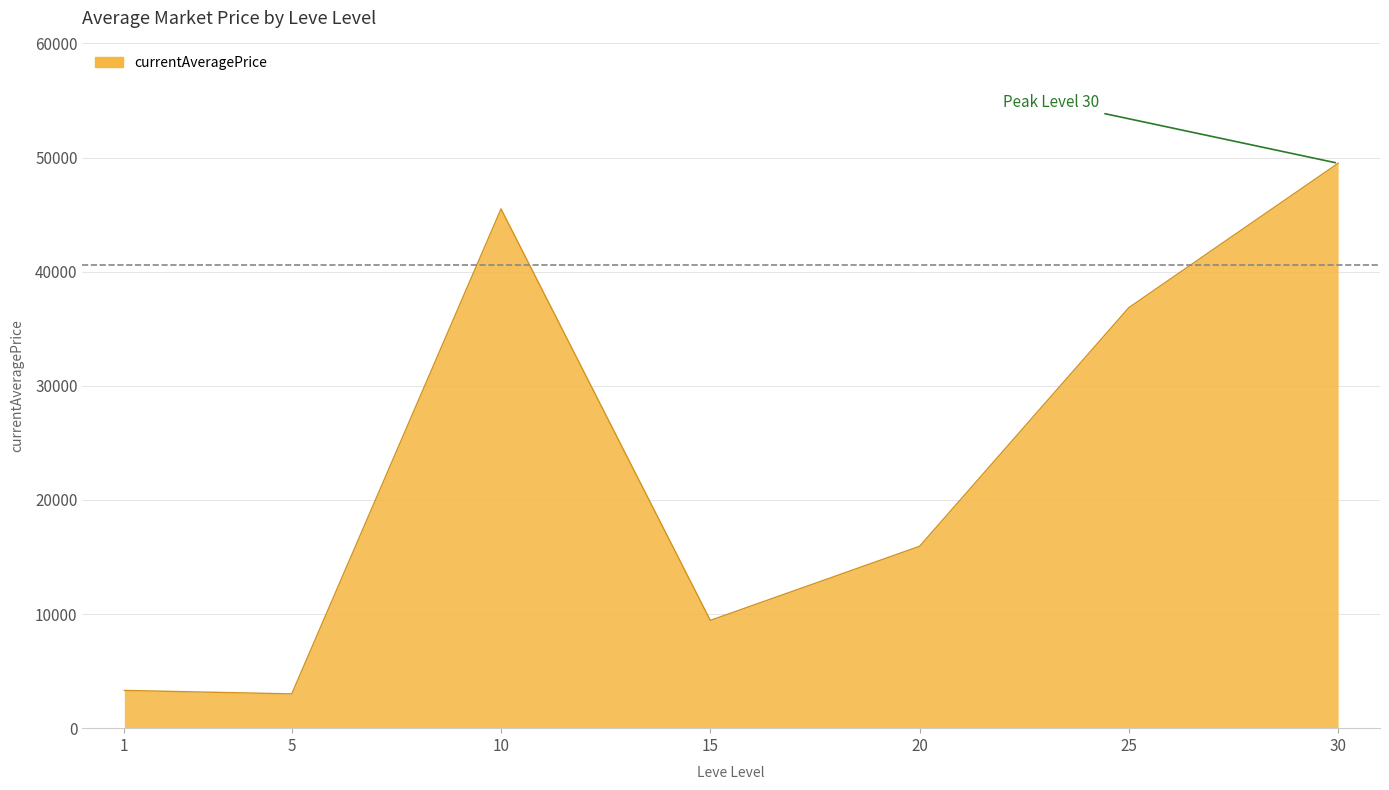

Is it true that the value at 1 is 3307.0?

True